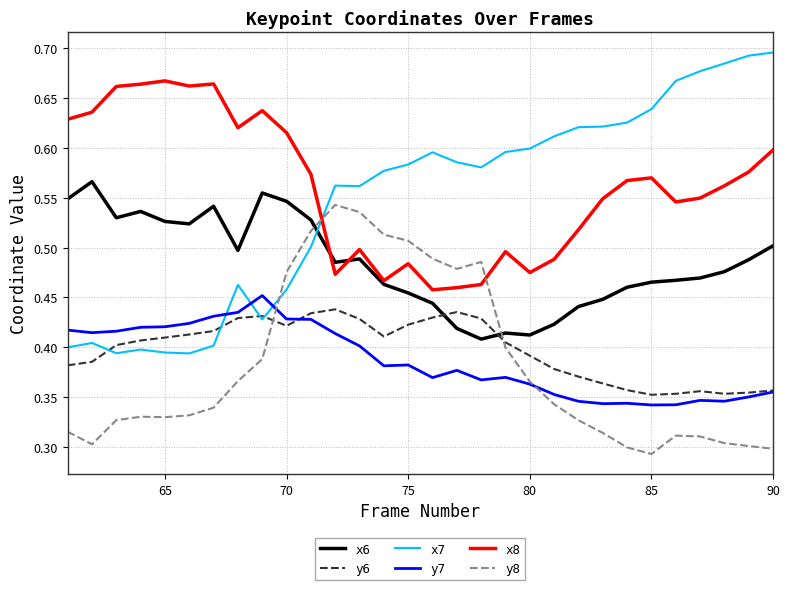

How many times do y8 and x8 cross each other?

2